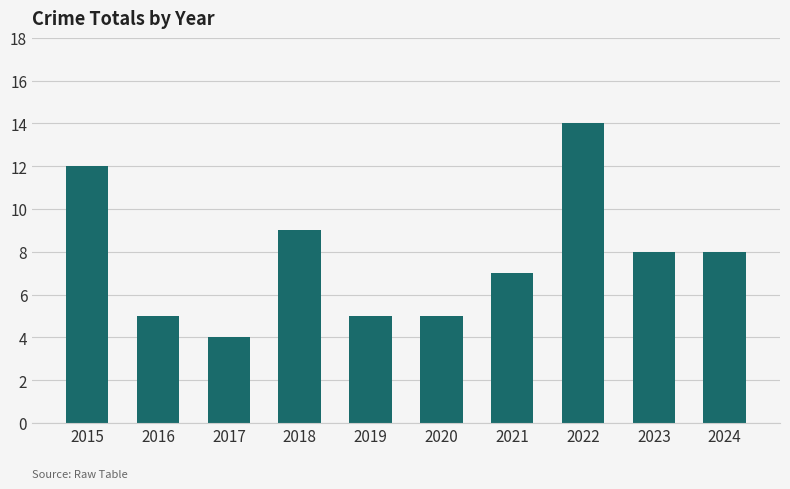

What is the approximate value at 2015?

12